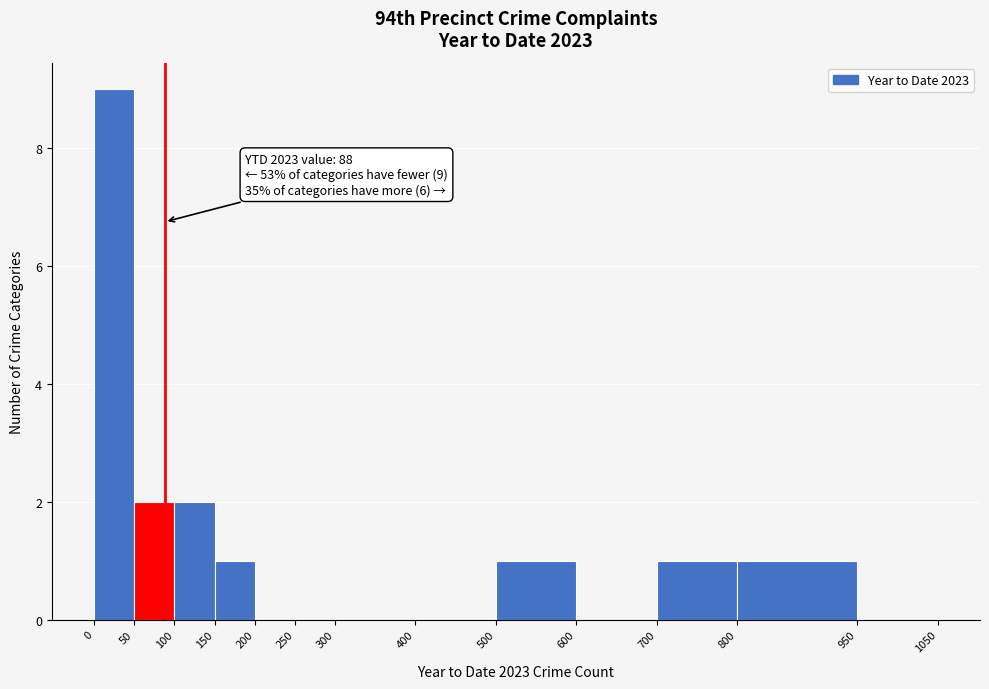

Which range on the x-axis has the tallest bar?

0 to 50